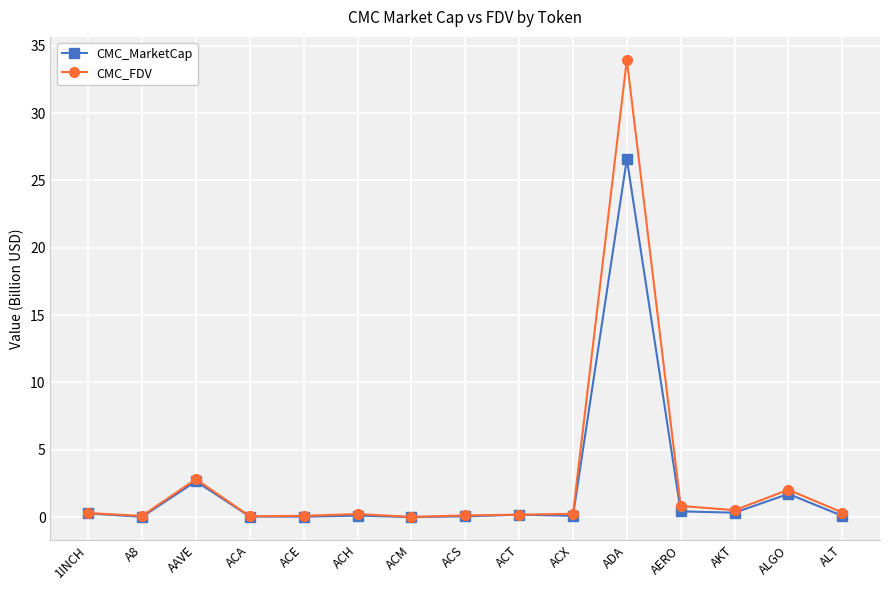

What is the greatest value displayed?

34.0